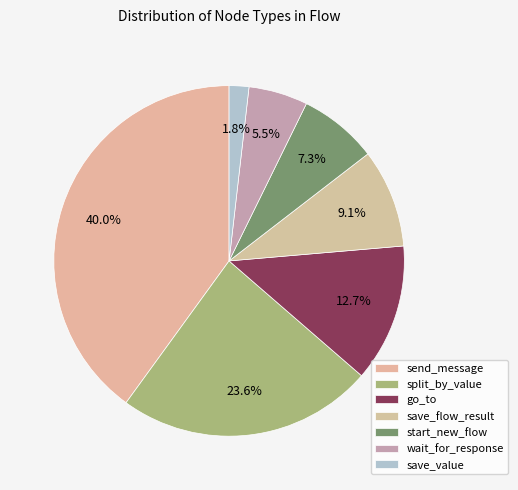

To the nearest percent, what is the average slice percentage?

14%